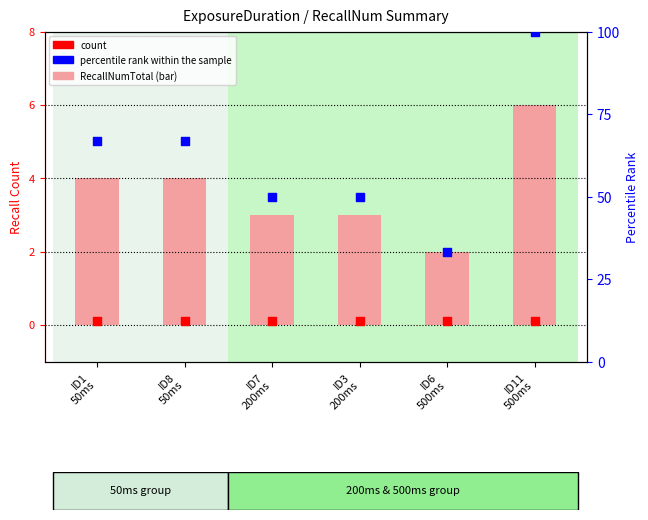

At how many categories does at least one series exceed 74?

1